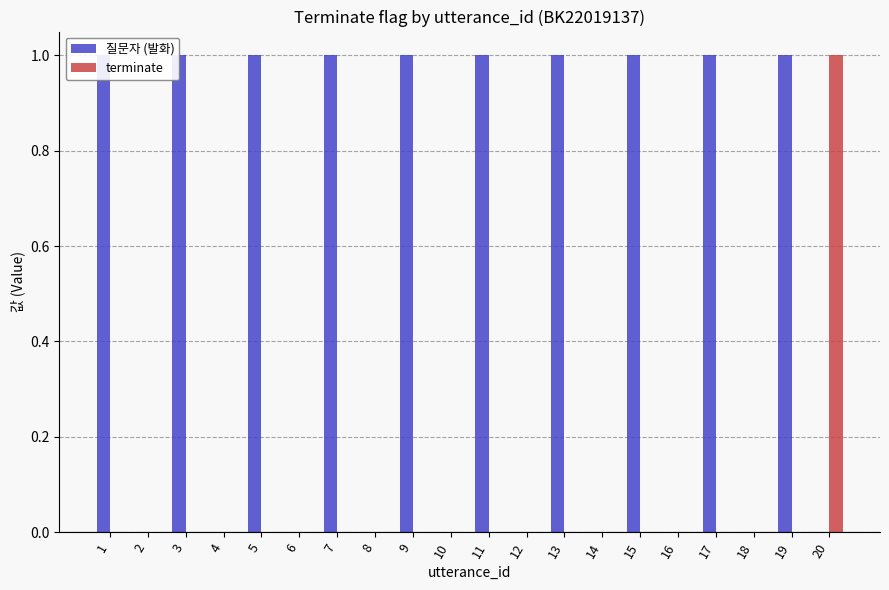

Which category has the highest value in the terminate series?

20